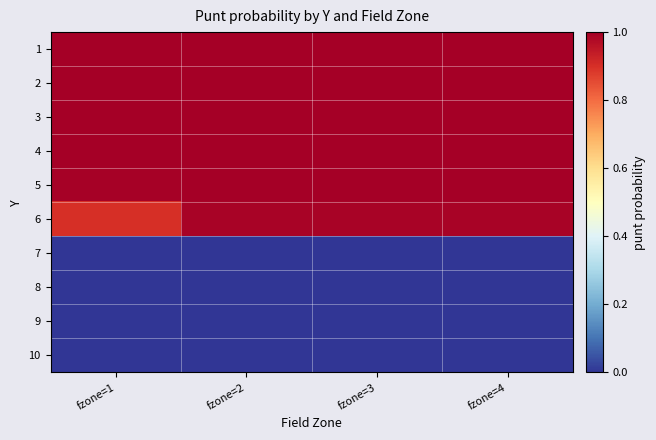

What is the maximum value shown in the chart?

1.0